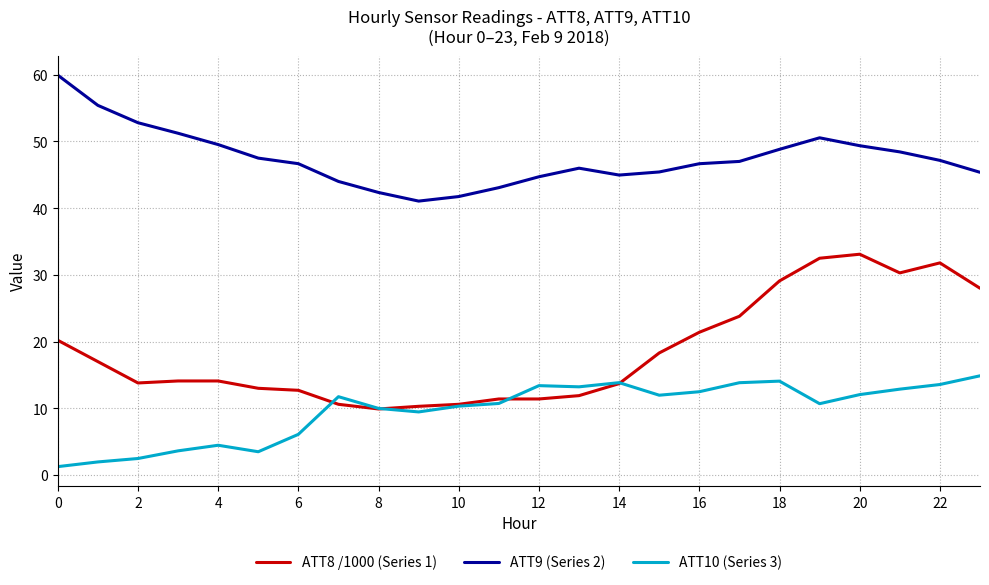

How many values in the ATT10 (Series 3) series exceed 11?

12